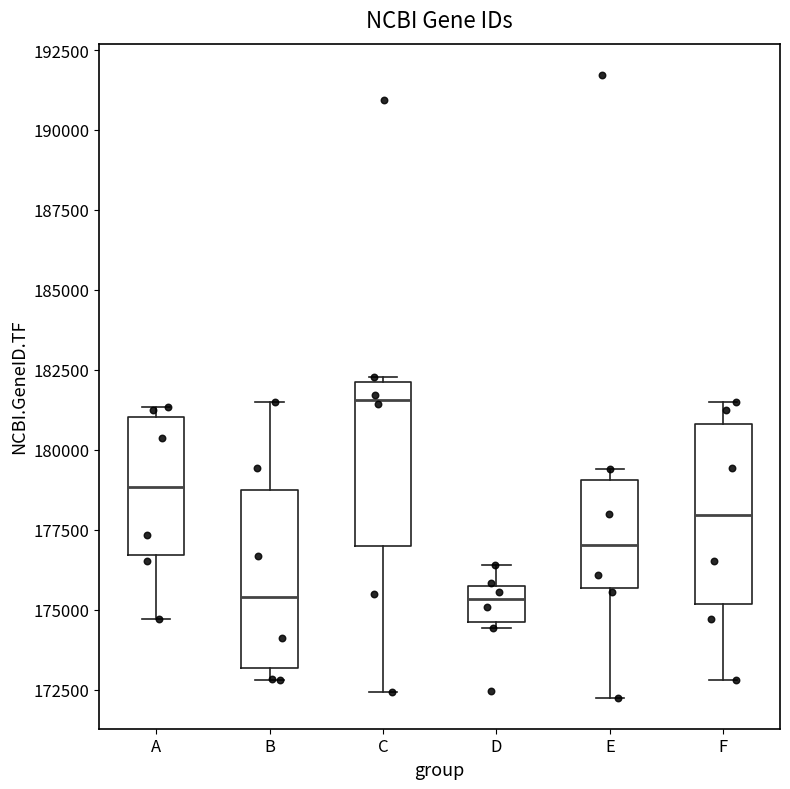

Which box has the highest median line?

C